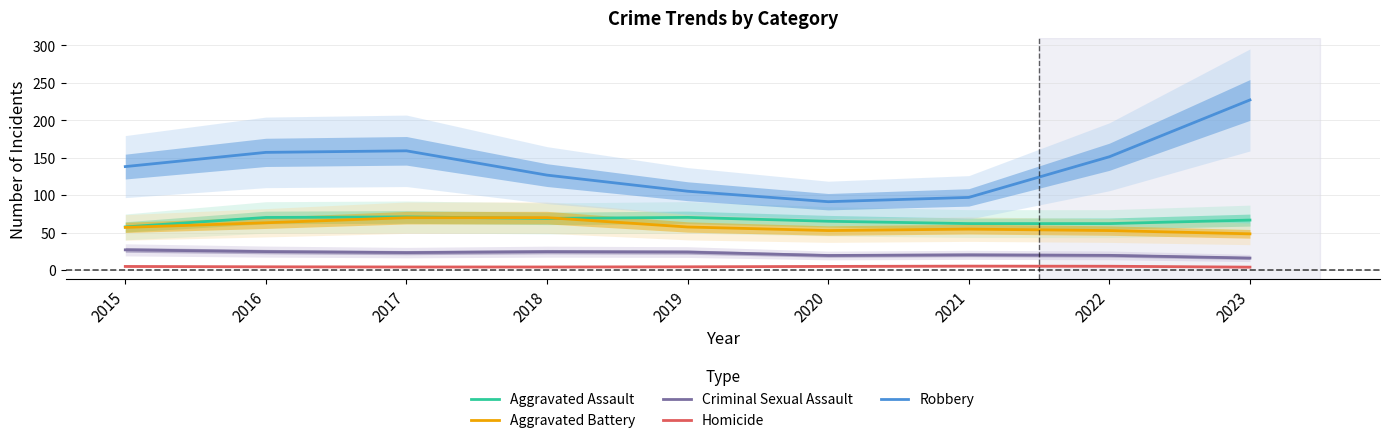

Does the chart have visible grid lines?

Yes